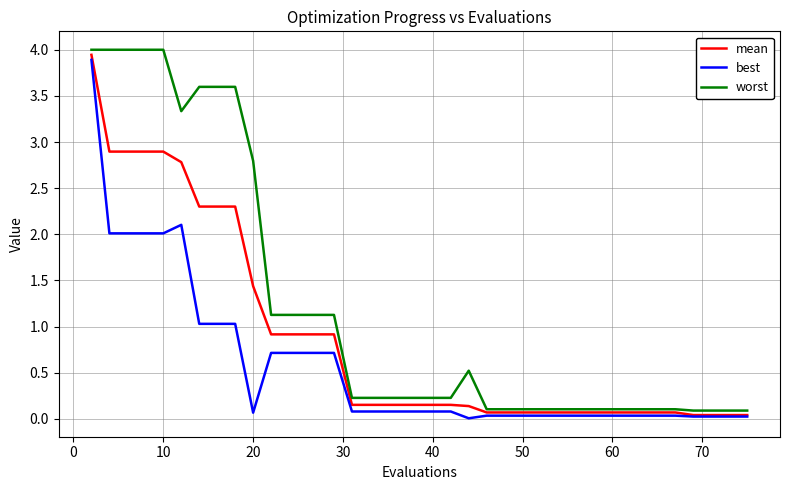

Rank the series by their maximum value, from lowest to highest.

best, mean, worst